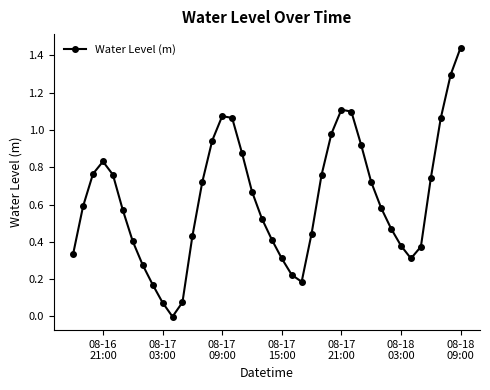

True or false: there are more than 2 points higher than both neighbors.

True